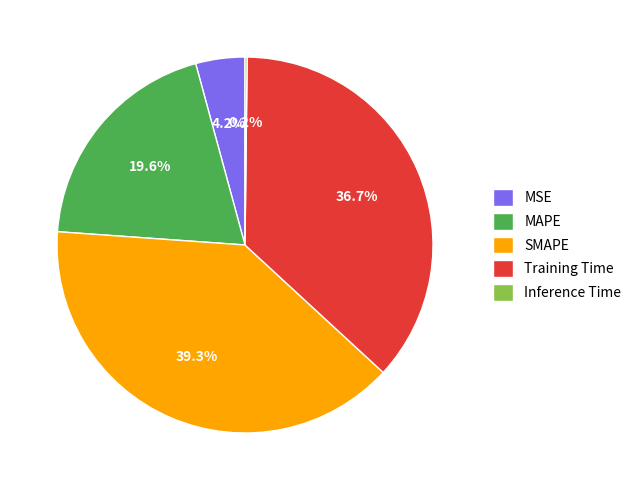

What is the ratio of the value at Training Time to the value at SMAPE?

0.9